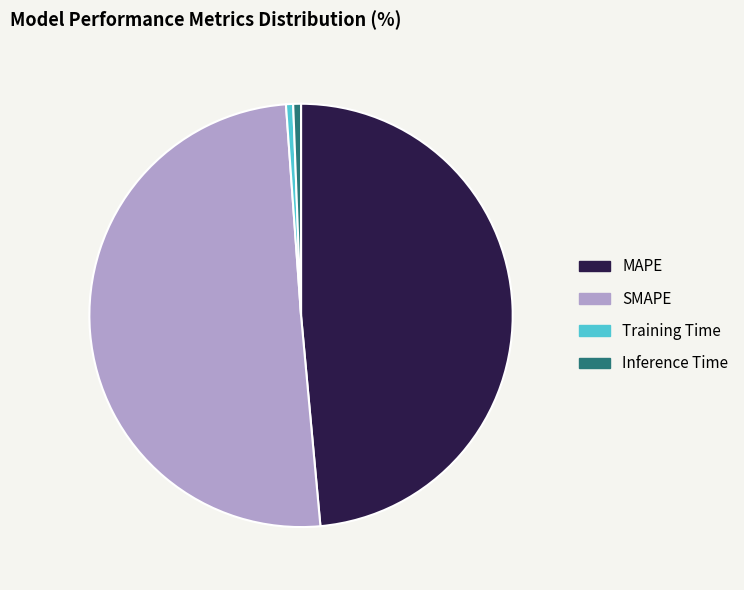

Combined, do Inference Time and SMAPE account for over 50%?

Yes